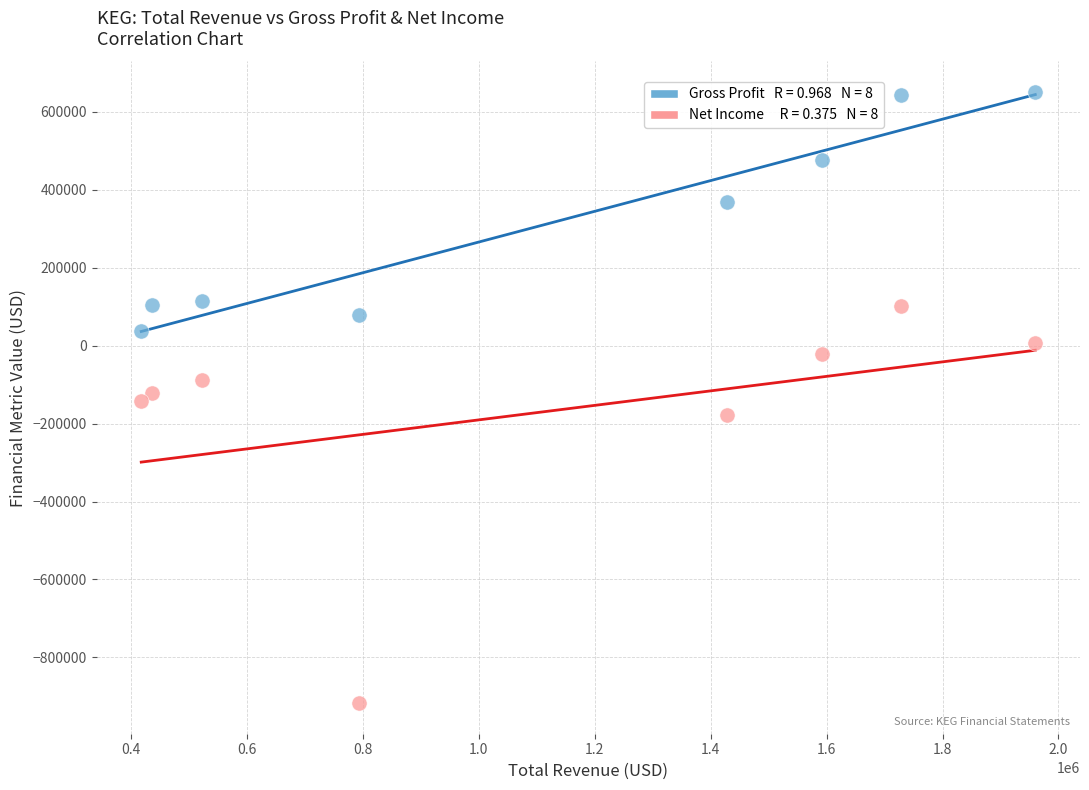

Across all data points, what is the range of Y values (max minus min)?

1568900